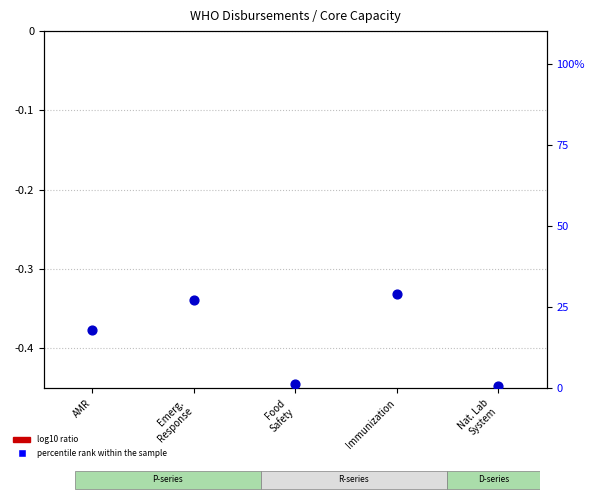

Which series has the widest spread of Y values?

percentile rank within the sample